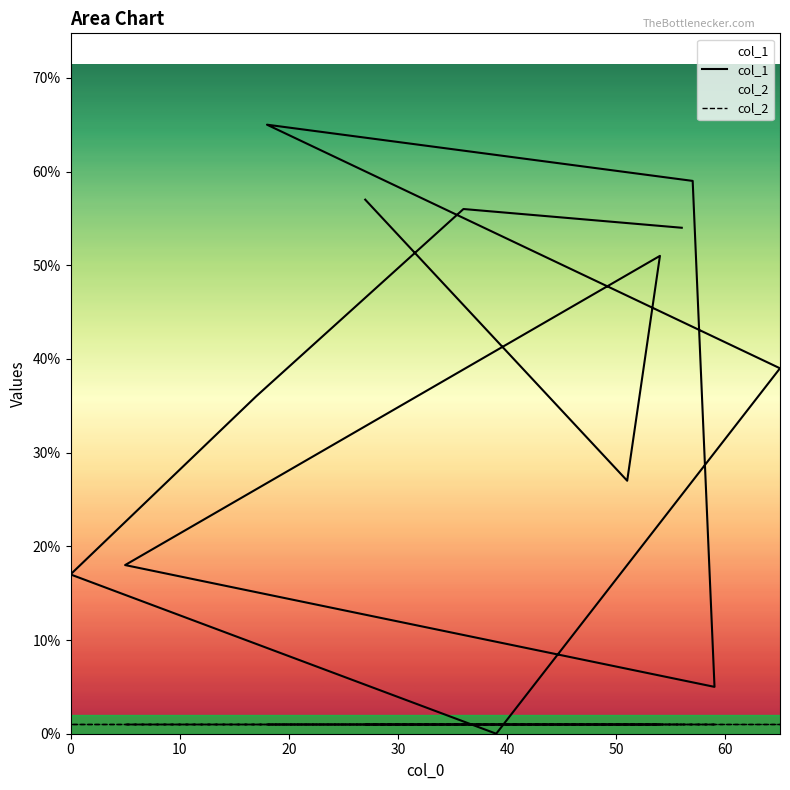

What is the ratio of the value at 27 to the value at 0?

3.4